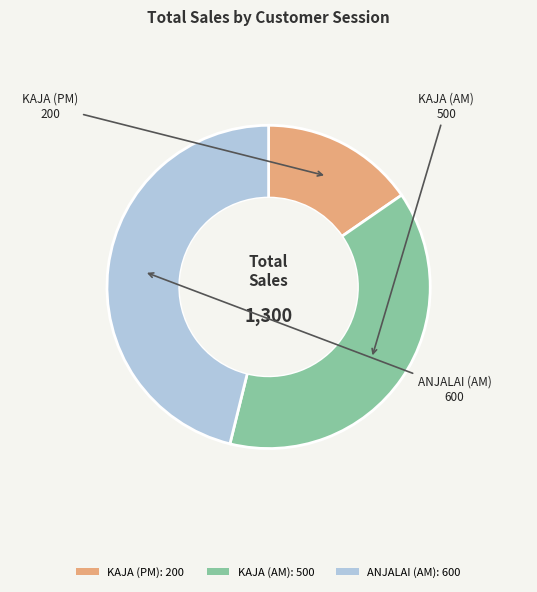

Does any single category account for the majority?

No